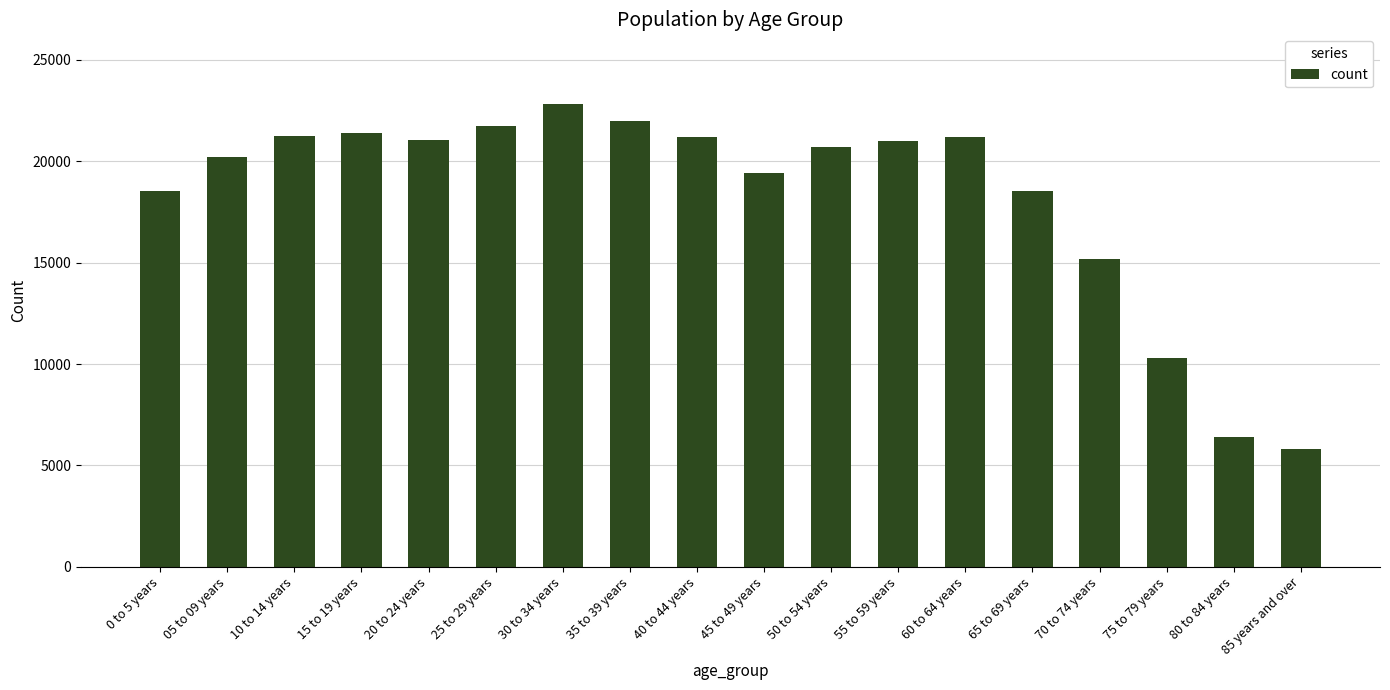

What is the maximum value shown in the chart?

22836